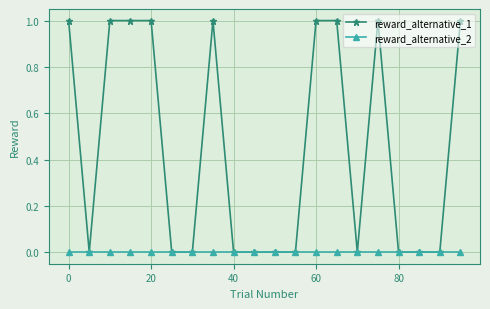

Which series has the largest total across all categories?

reward_alternative_1